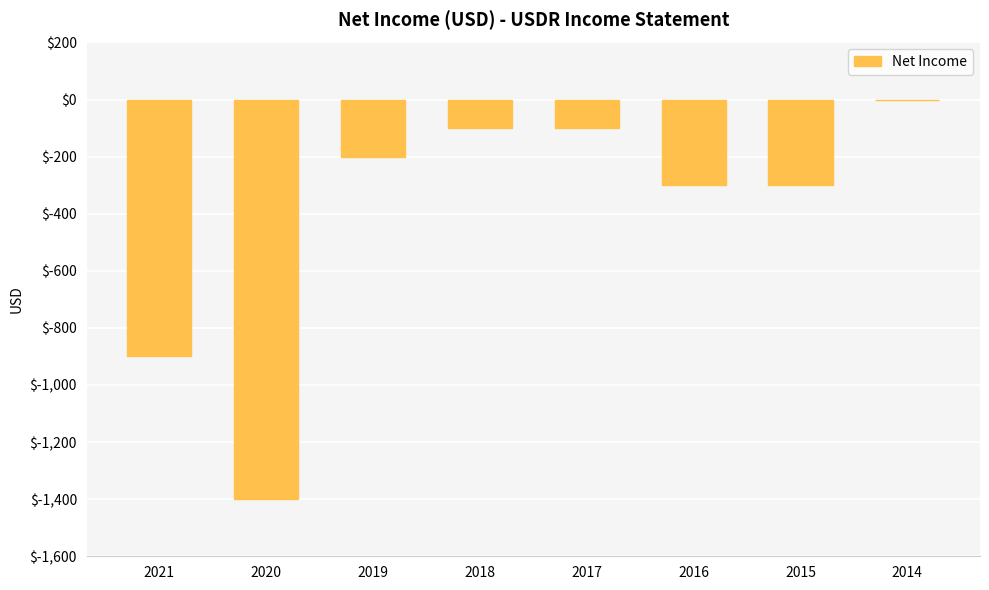

At which category does the chart reach its peak across all series?

2014